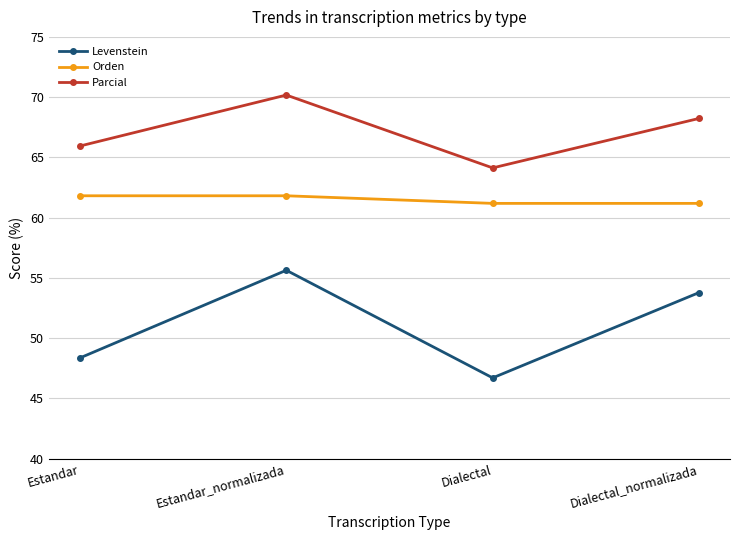

Reading left to right, extract all data points from this chart.

Levenstein: 48.4	55.6	46.7	53.8
Orden: 61.8	61.8	61.2	61.2
Parcial: 65.9	70.2	64.1	68.2